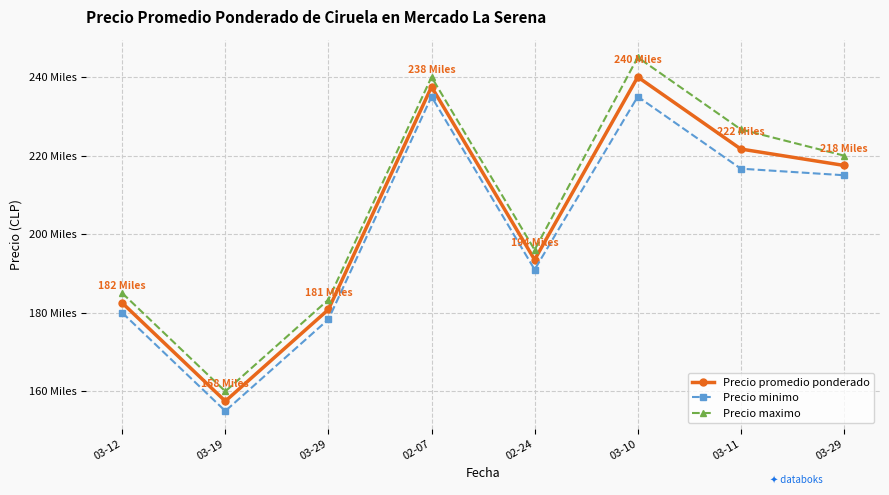

Which series has the largest total across all categories?

Precio maximo